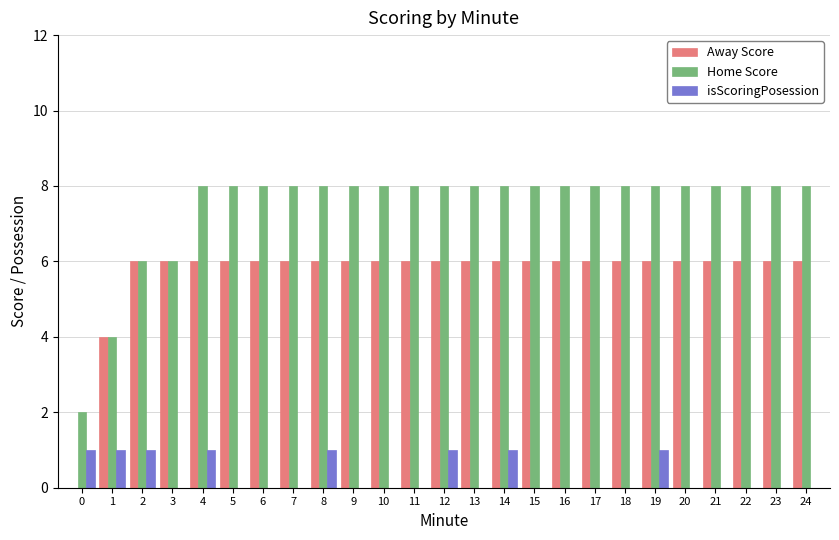

Reading left to right, extract all data points from this chart.

Away Score: 0	4	6	6	6	6	6	6	6	6	6	6	6	6	6	6	6	6	6	6	6	6	6	6	6
Home Score: 2	4	6	6	8	8	8	8	8	8	8	8	8	8	8	8	8	8	8	8	8	8	8	8	8
isScoringPosession: 1	1	1	0	1	0	0	0	1	0	0	0	1	0	1	0	0	0	0	1	0	0	0	0	0